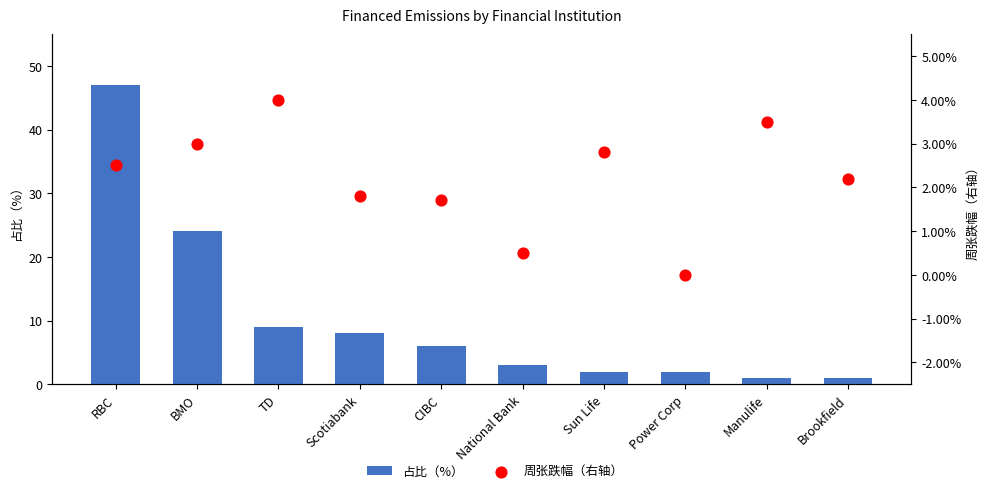

At how many categories does at least one series exceed 19?

2